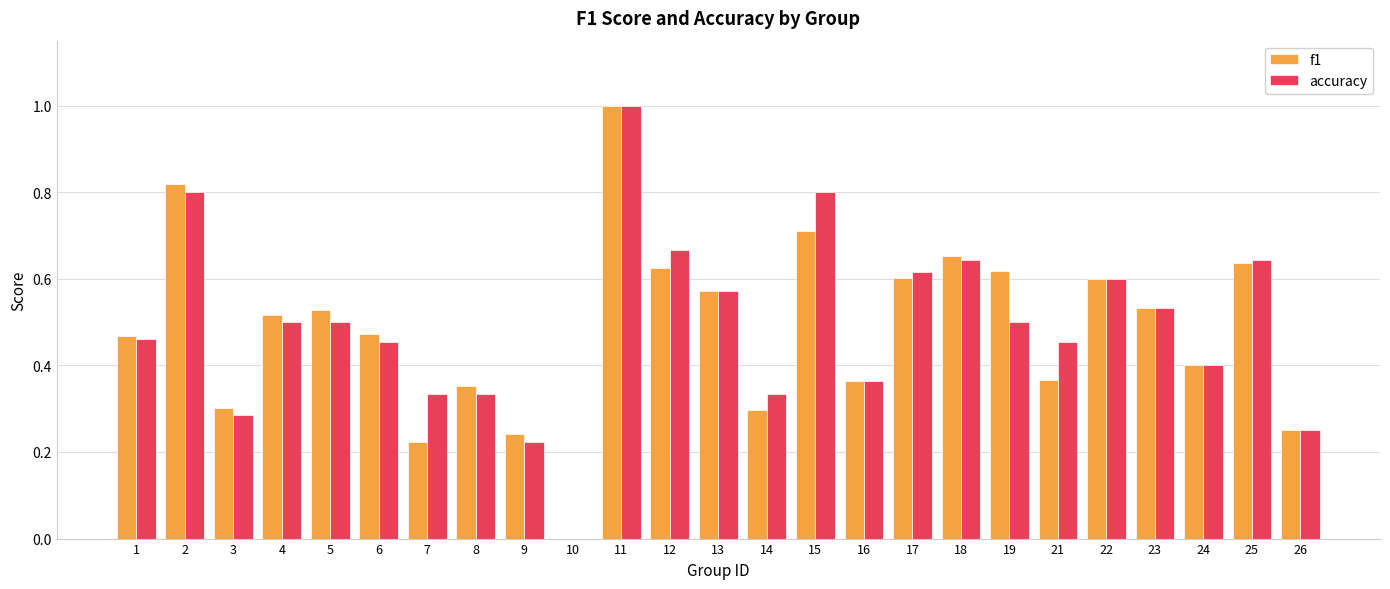

The accuracy series shows 0.1 at 7. True or false?

False